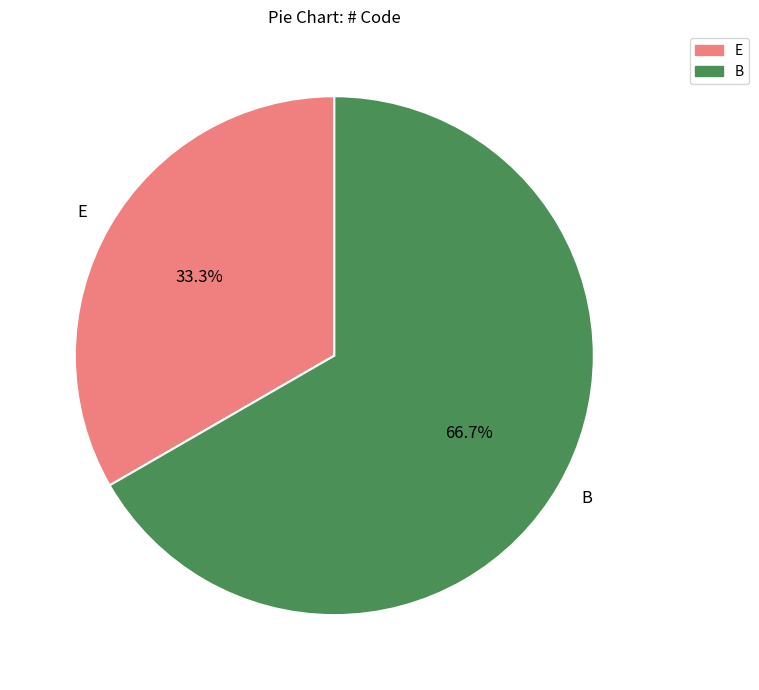

The B slice represents 67% of the pie. True or false?

True